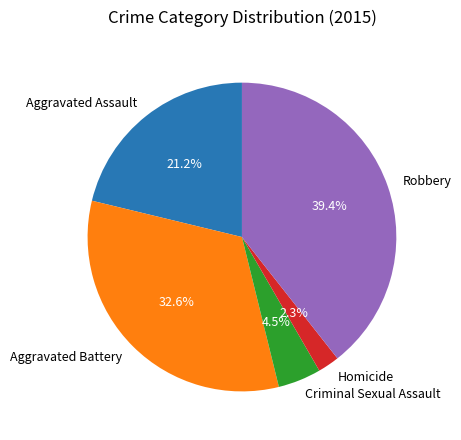

Which slice is the smallest?

Homicide